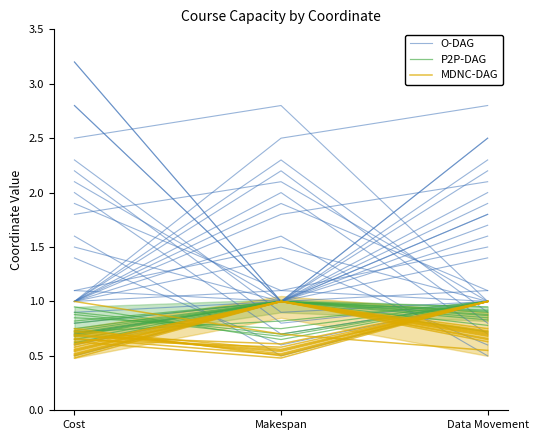

What is the difference between the maximum and minimum values in the O-DAG series?

2.2